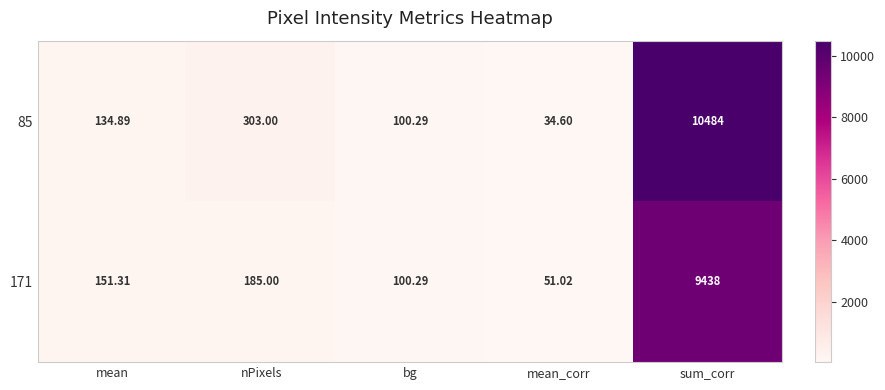

At which label is 85 closest to 5259?

nPixels